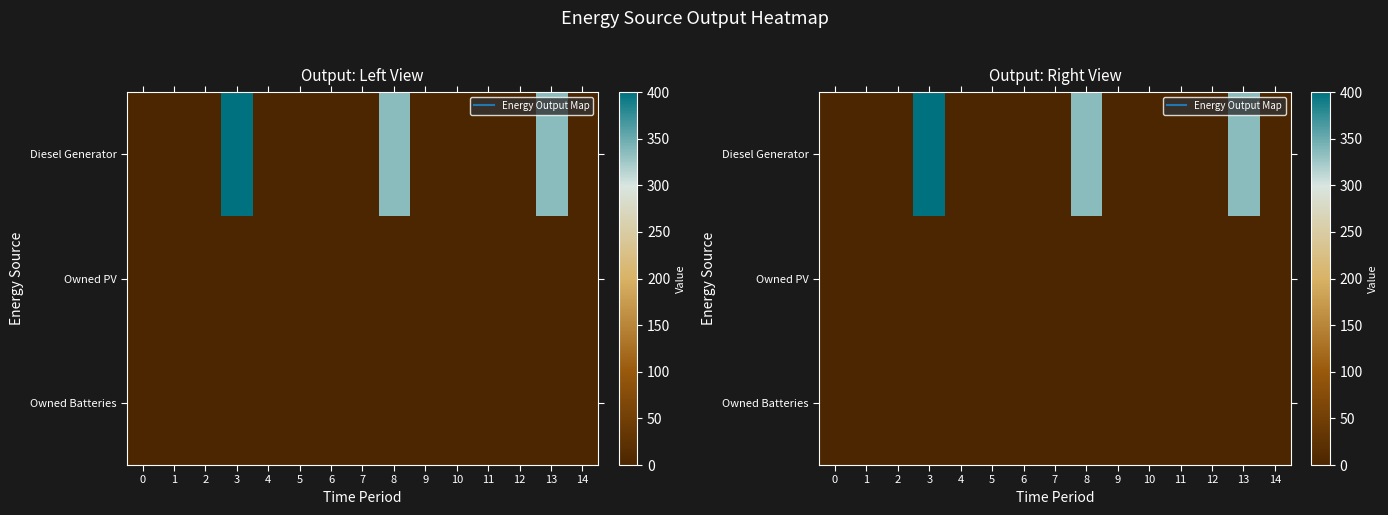

Rank the series by their maximum value, from highest to lowest.

Diesel Generator, Owned PV, Owned Batteries